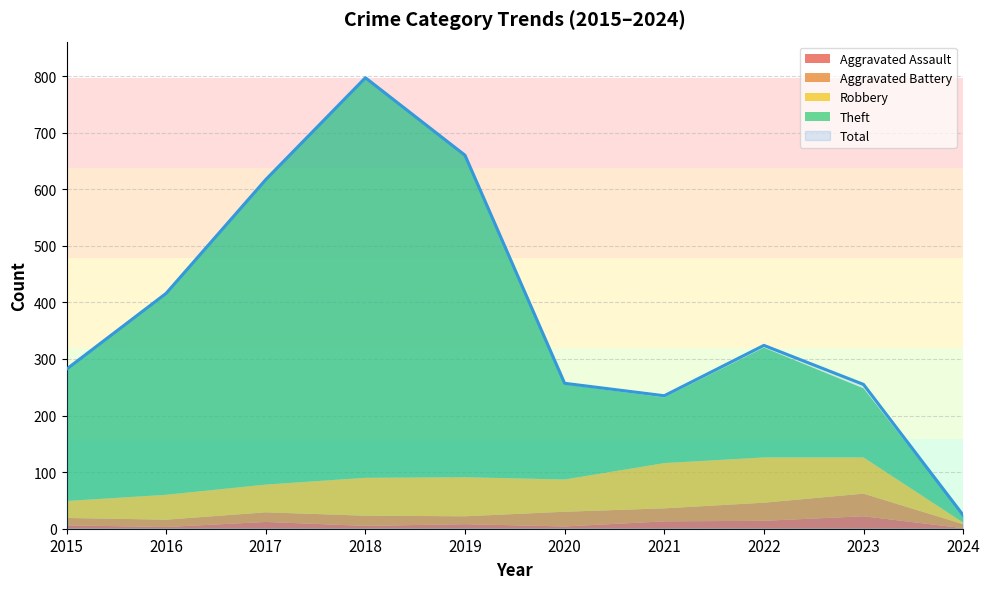

Rank the categories by Theft value from lowest to highest.

2024, 2021, 2023, 2020, 2022, 2015, 2016, 2017, 2019, 2018